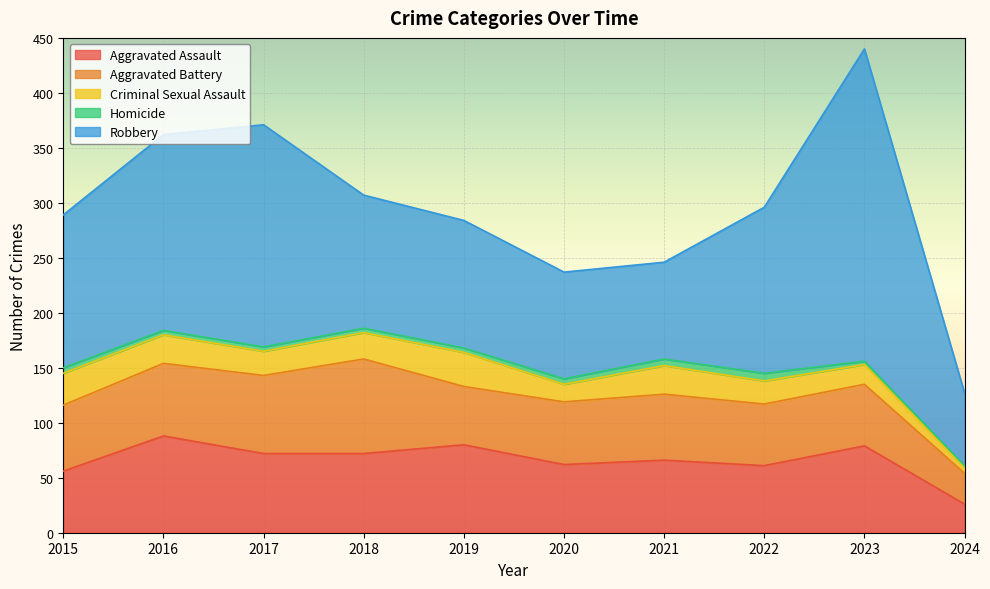

Reading left to right, what are all the values shown in this chart?

Aggravated Assault: 56	88	72	72	80	62	66	61	79	26
Aggravated Battery: 60	66	71	86	53	57	60	56	56	28
Criminal Sexual Assault: 29	26	22	24	31	16	26	21	18	5
Homicide: 5	4	4	4	4	5	6	7	3	2
Robbery: 139	178	202	121	116	97	88	151	284	66